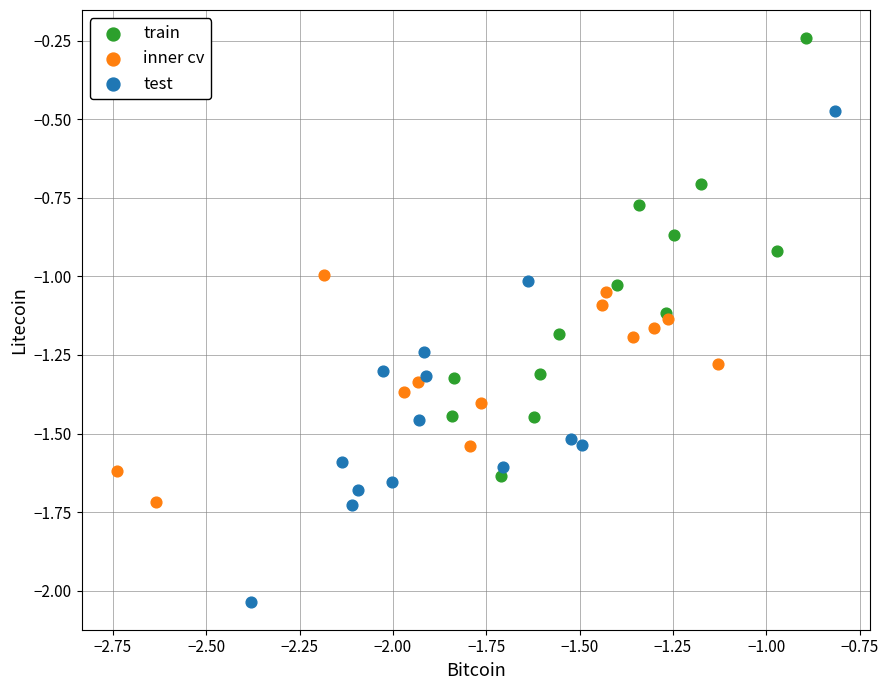

Which series has the widest spread of Y values?

test